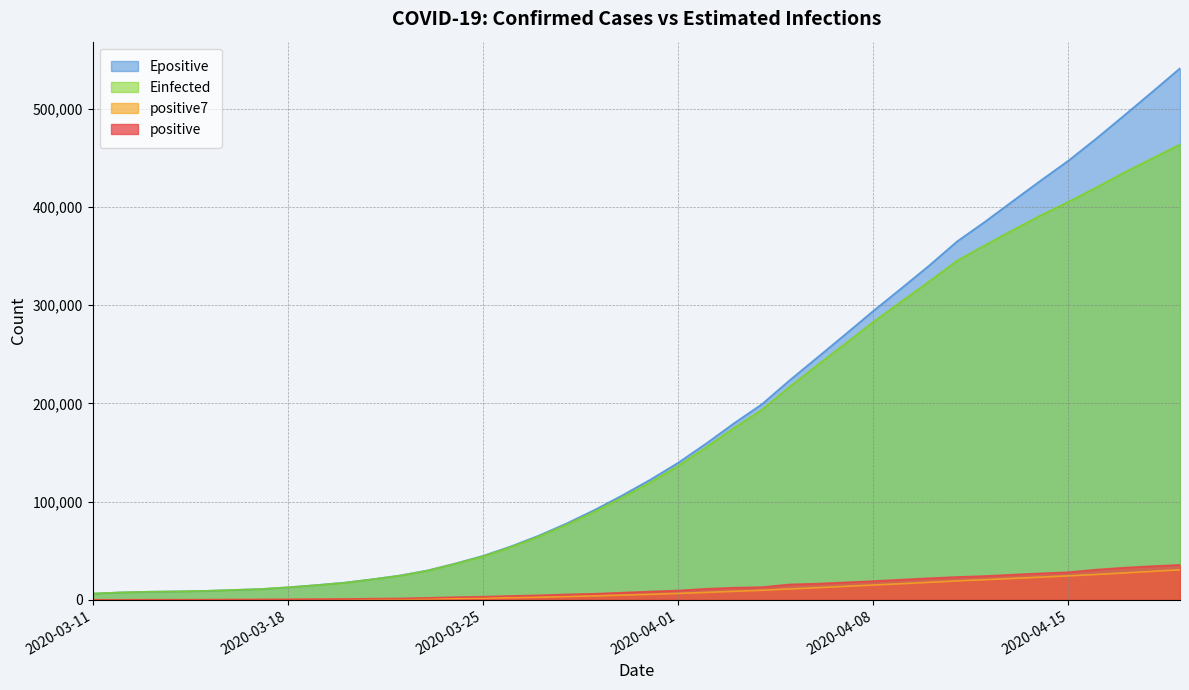

Which series has the largest total across all categories?

Epositive